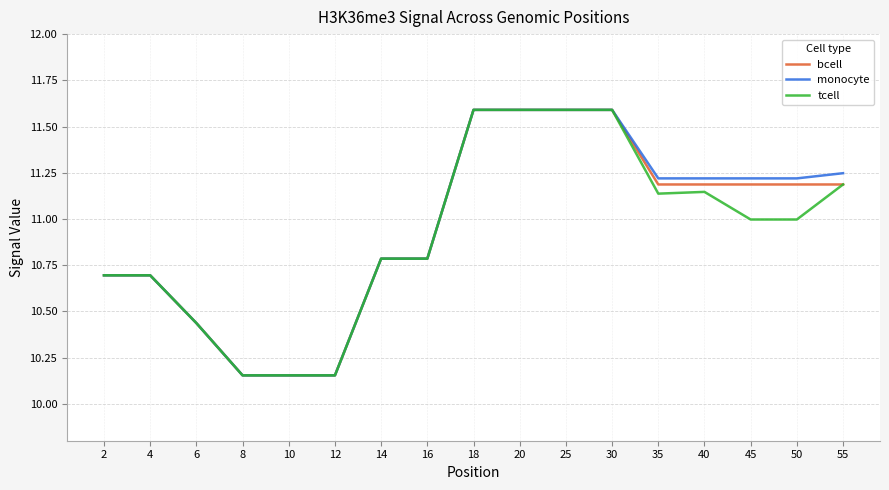

The value of monocyte at 20 is 16.5. True or false?

False